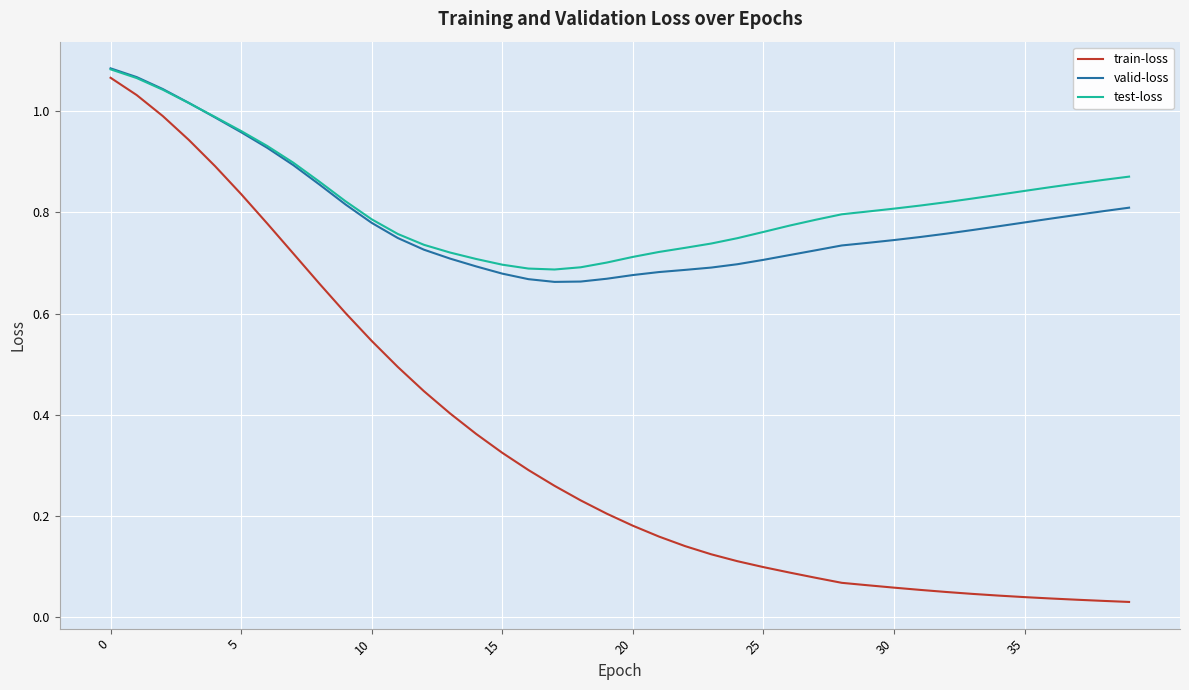

Which series has the largest range (max minus min)?

train-loss